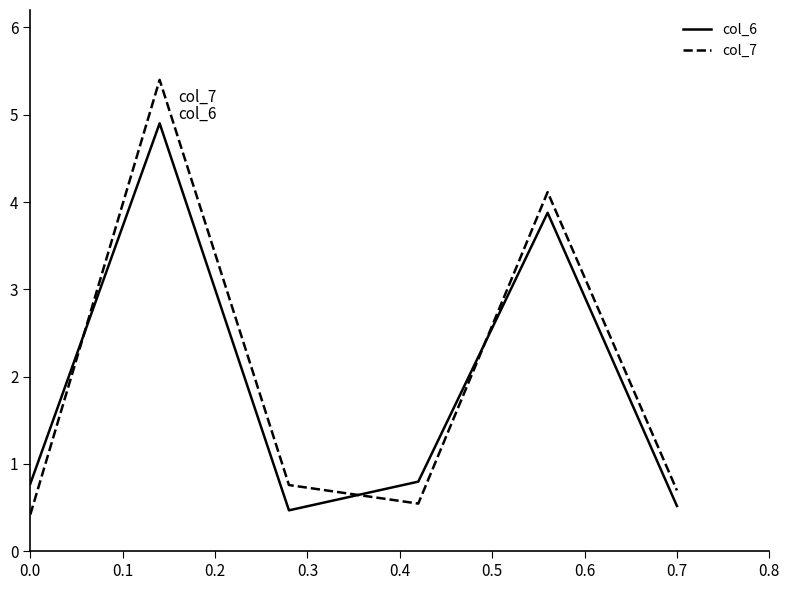

What is the maximum value for col_6?

4.9